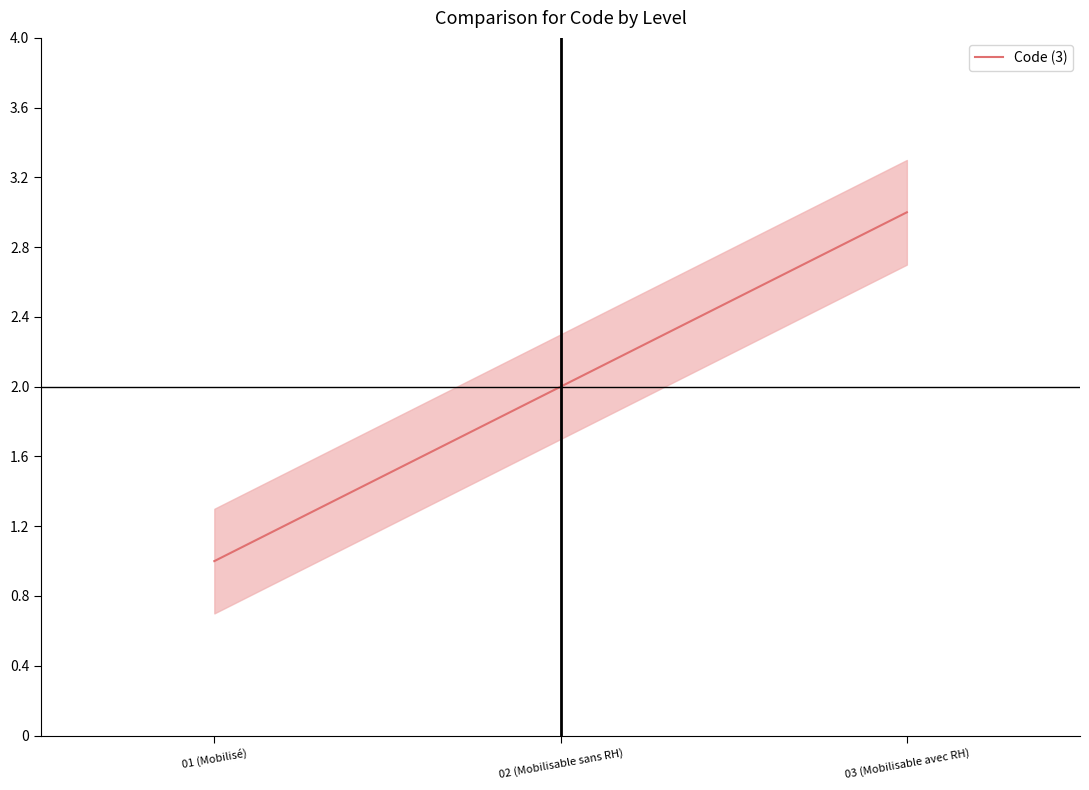

Reading left to right, transcribe all the data shown in this chart.

1	2	3